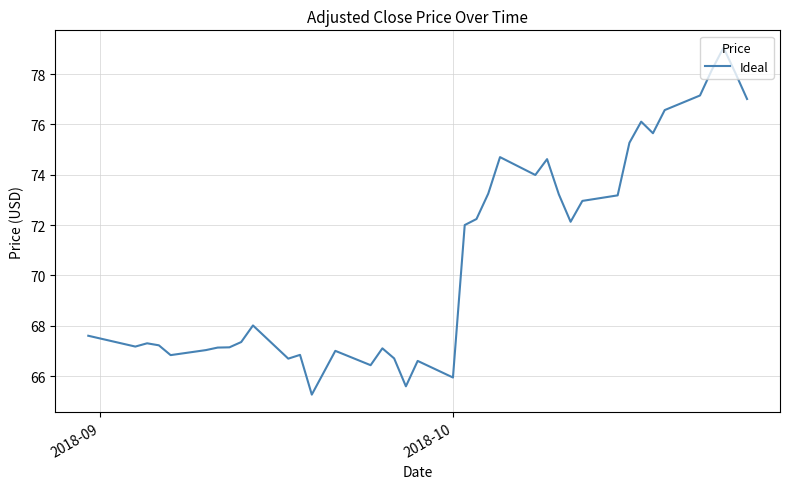

What is the maximum value shown in the chart?

79.1